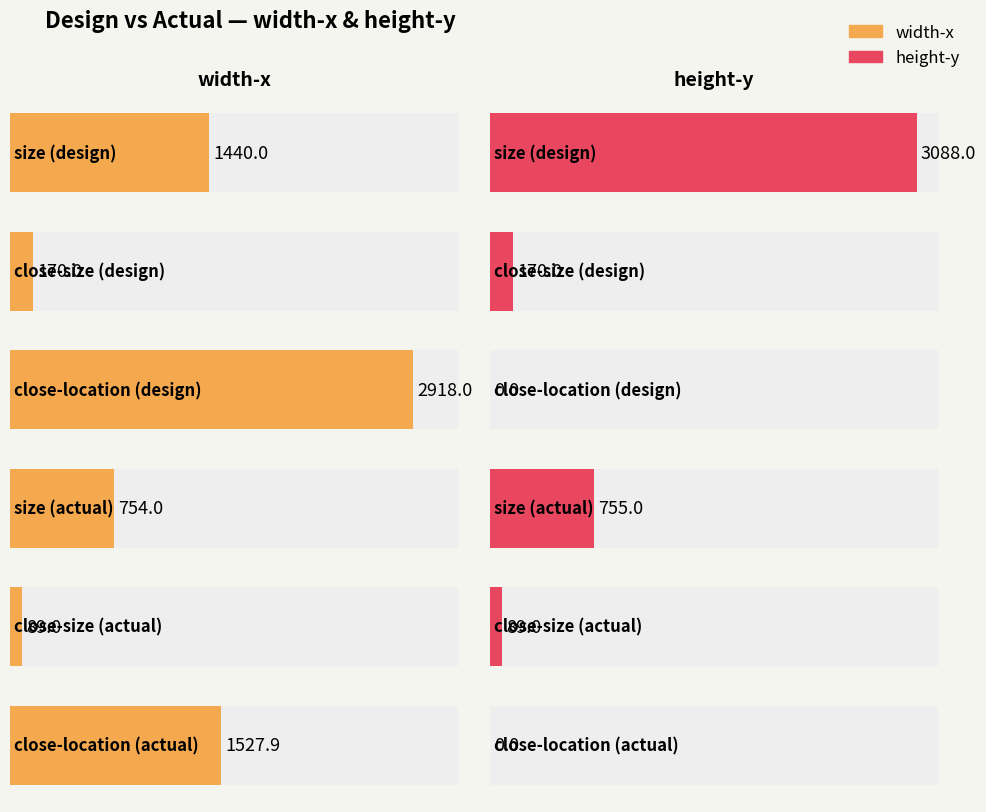

True or false: height-y has a value of 0.0 at close-location.

True